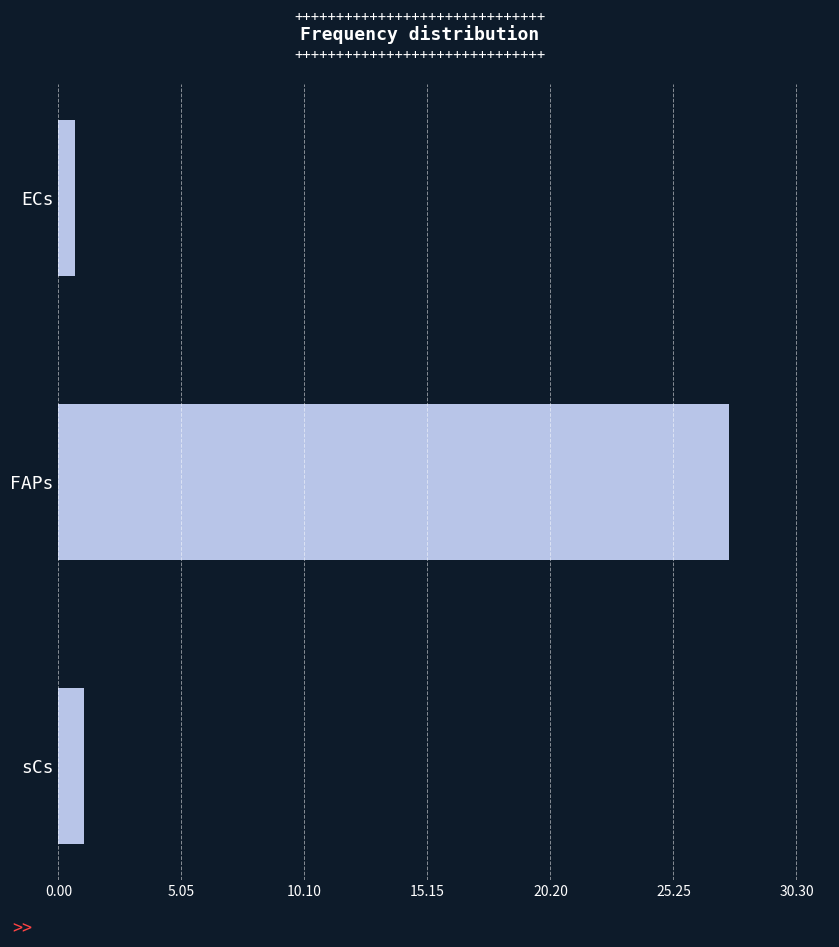

What position from the bottom is ECs?

3